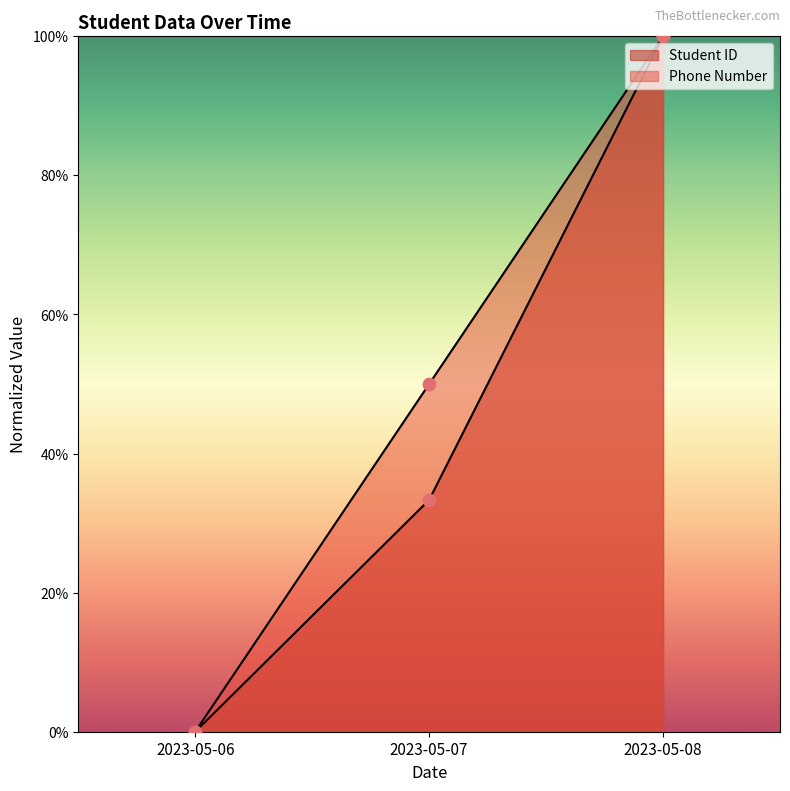

At how many categories does at least one series exceed 39?

2